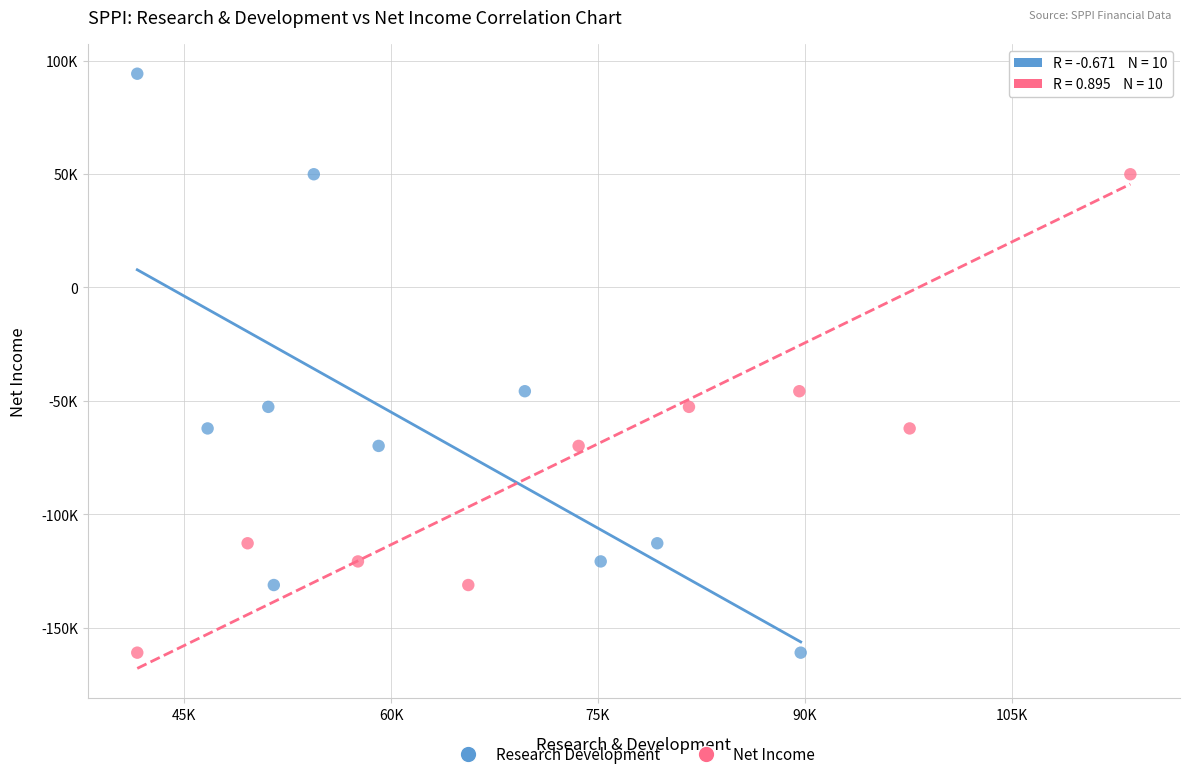

What are all the series names shown in the legend?

Research Development, Net Income